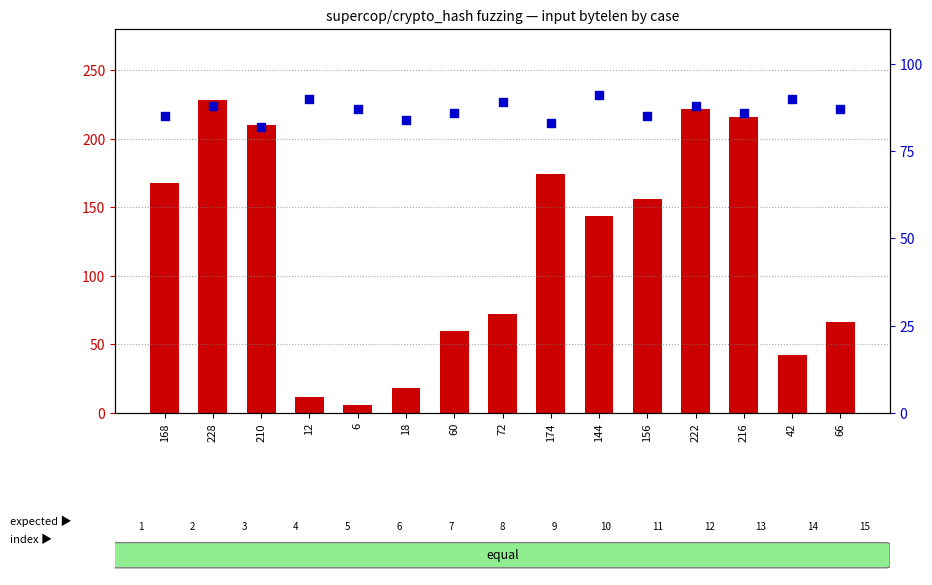

Which series contains the highest Y value?

input bytelen